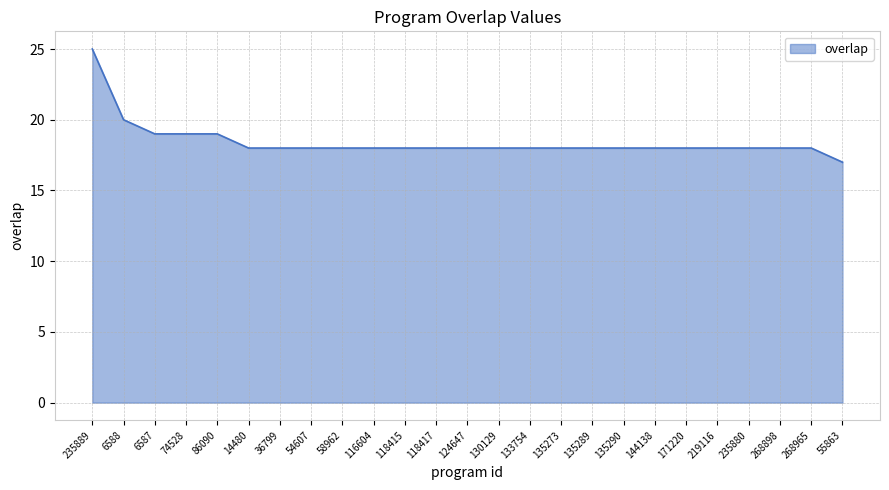

Does the chart have visible grid lines?

Yes